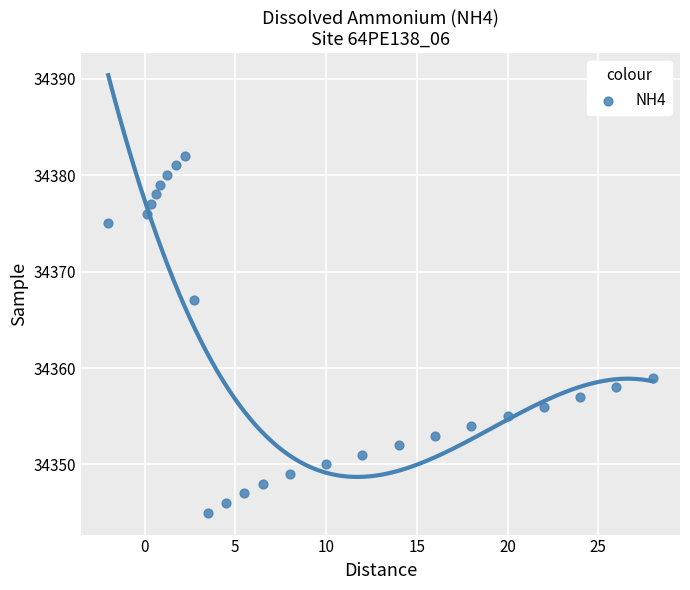

What is the range of Y values (max minus min)?

37